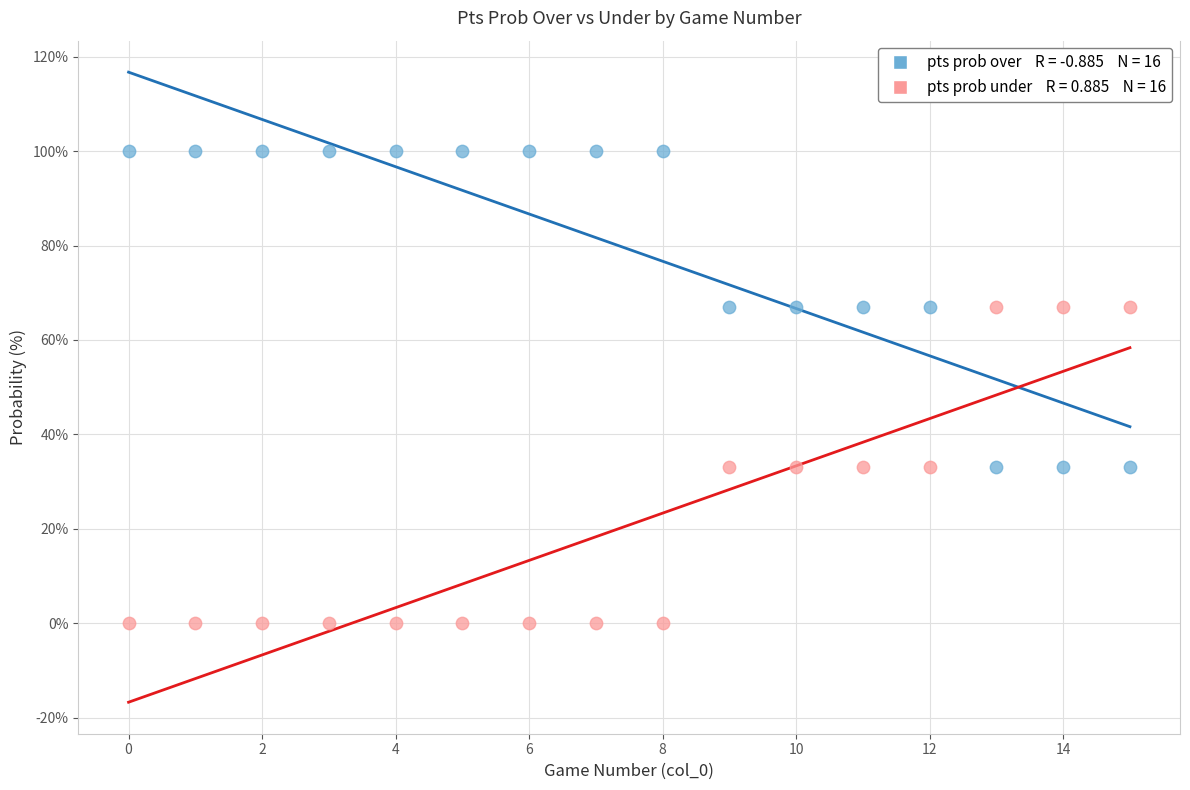

Across all data points, what is the range of Y values (max minus min)?

100